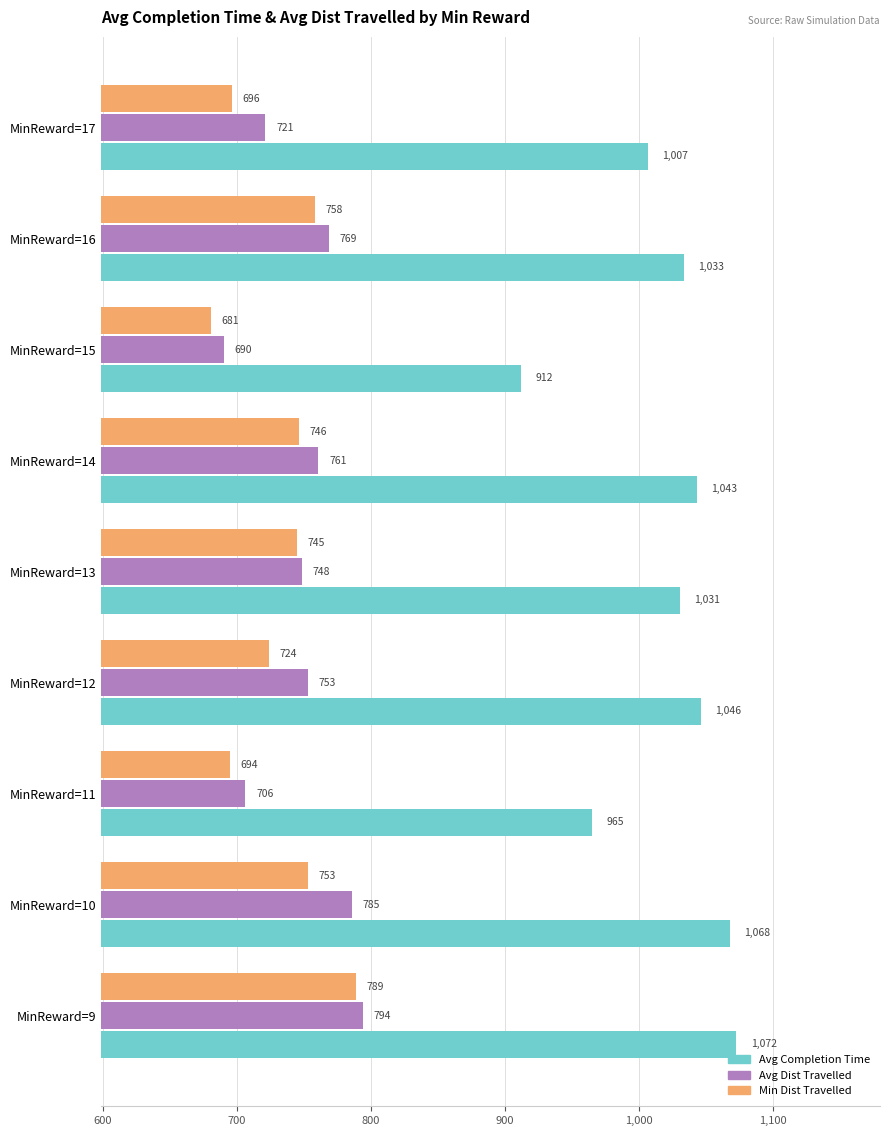

At which category is the sum across all series the highest?

MinReward=9